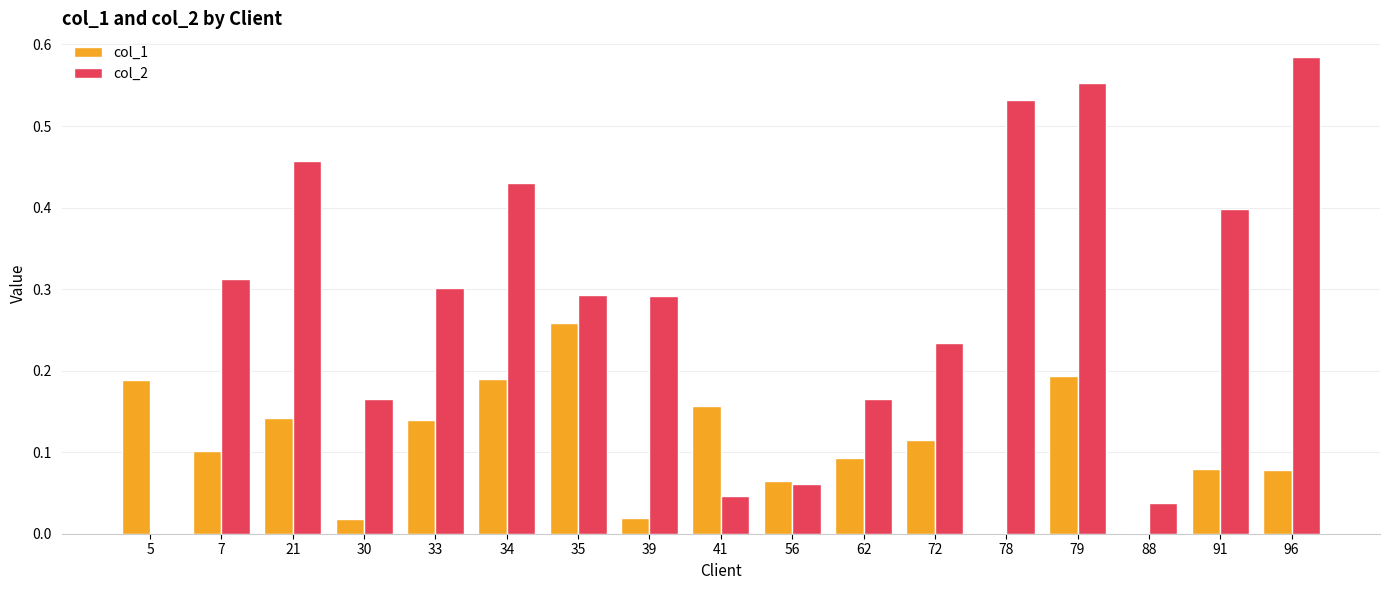

Between 34 and 91, which series saw the biggest shift?

col_1